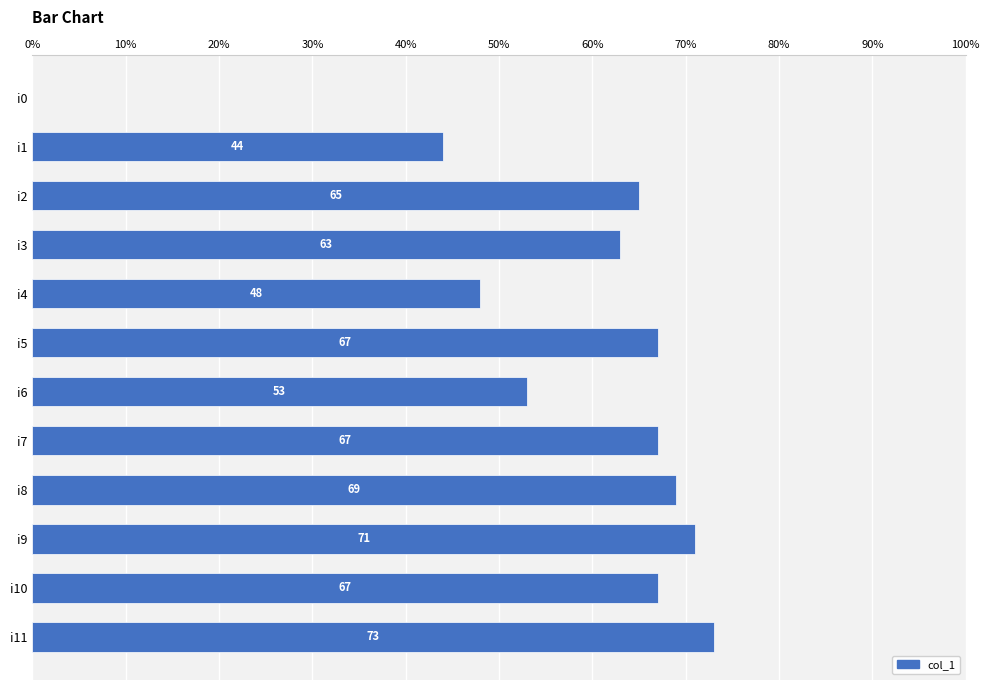

What is the change in value from i6 to i10?

+14